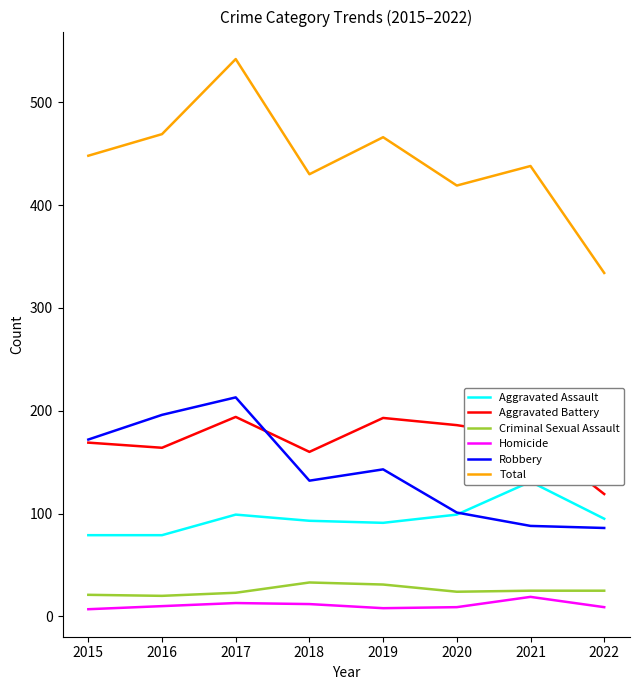

Is the value of Homicide at 2015 greater than the value of Robbery at 2019?

No